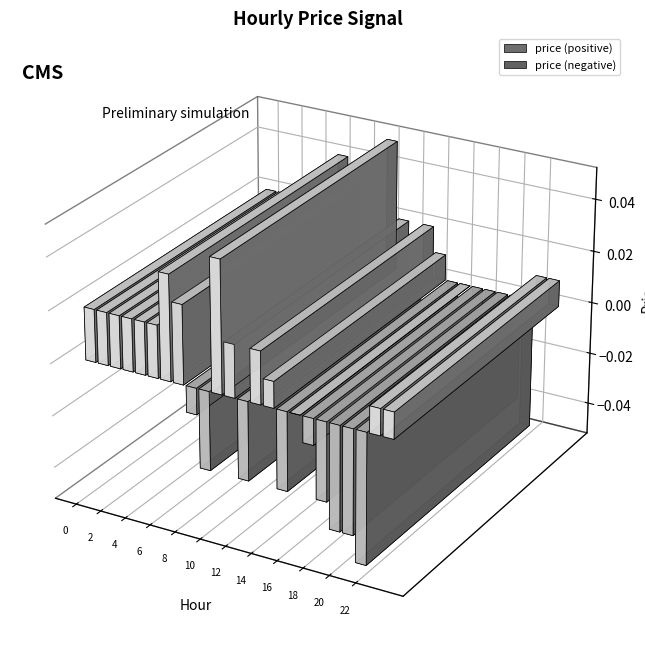

List the labels in order of value, smallest first.

21, 19, 20, 9, 12, 15, 18, 8, 17, 16, 14, 22, 23, 0, 1, 2, 3, 4, 5, 11, 13, 7, 6, 10